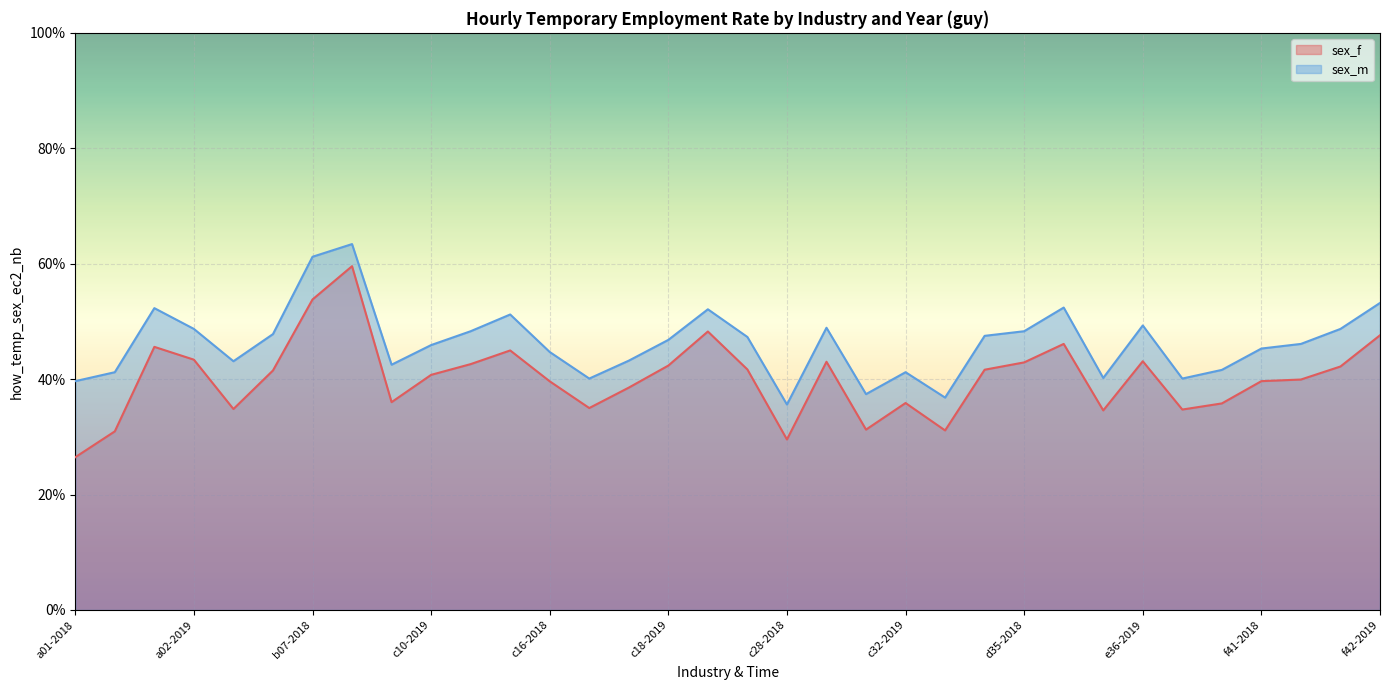

What is the label of the 29th point from the left?

e38-2018